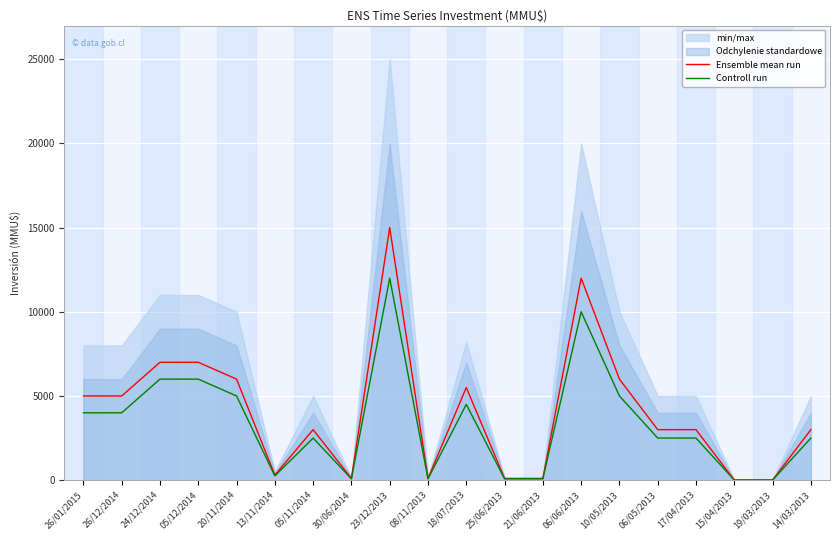

Where is the first local maximum for Controll run?

05/11/2014